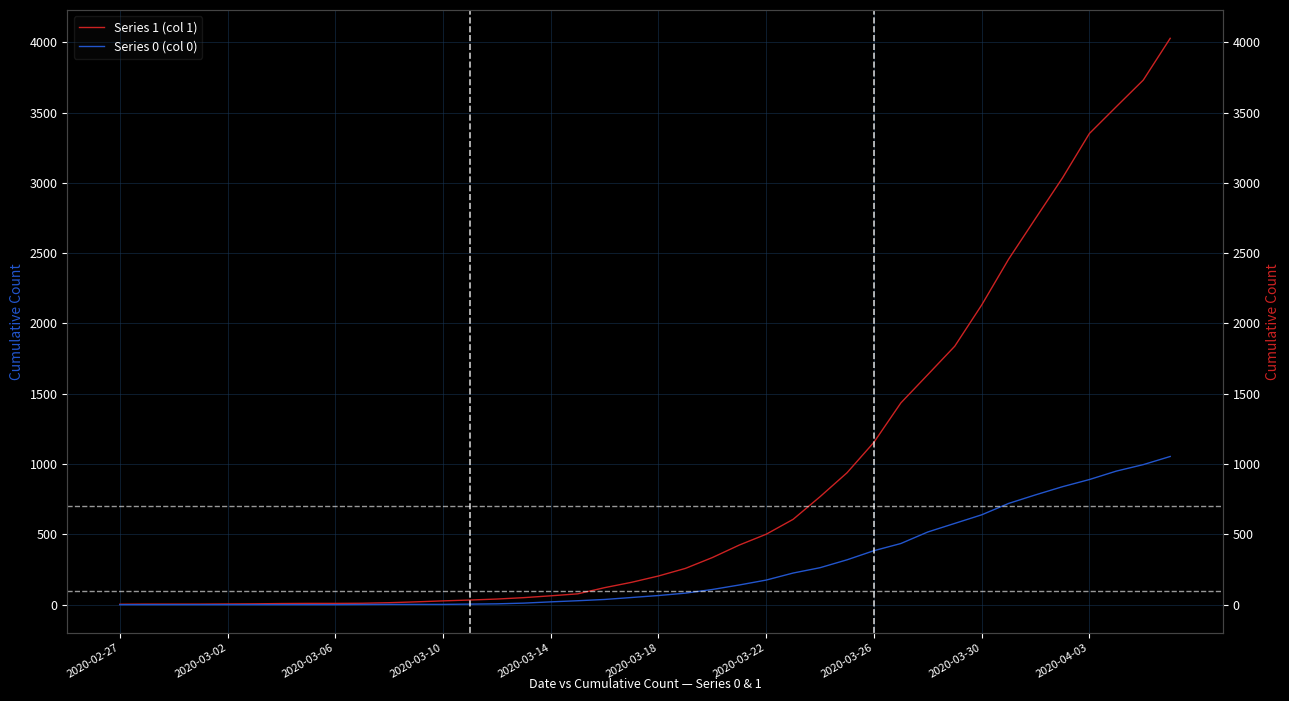

How many lines are shown in the chart?

2